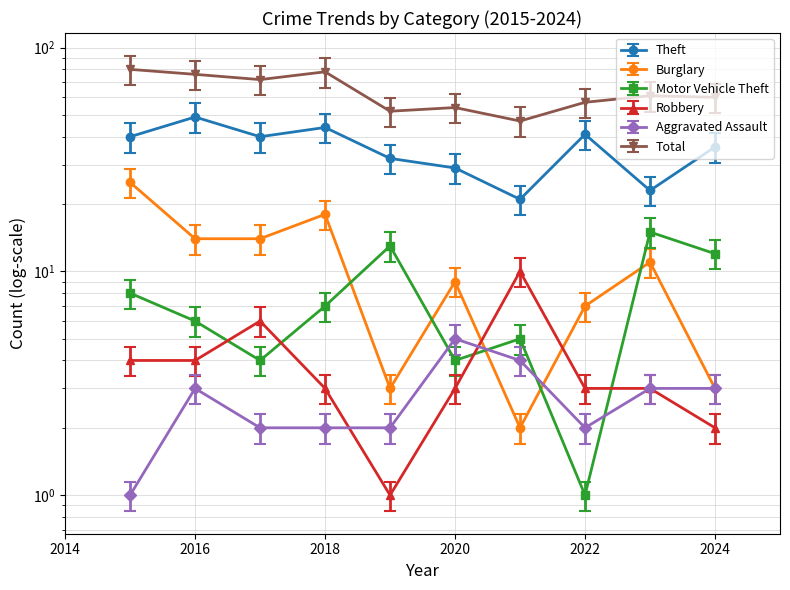

How many times do Robbery and Motor Vehicle Theft cross each other?

4